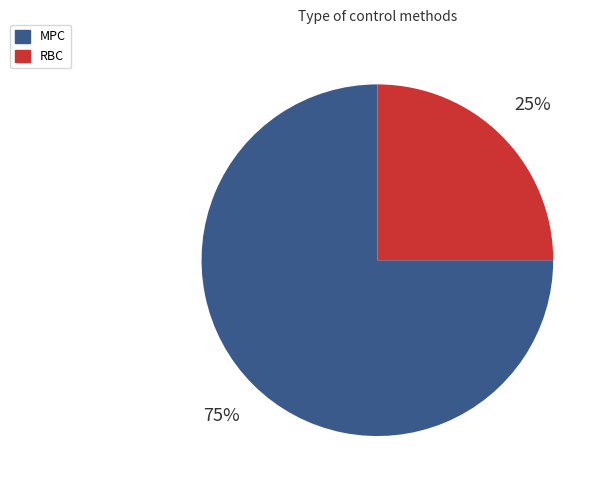

Do RBC and MPC together represent more than half of the pie?

Yes